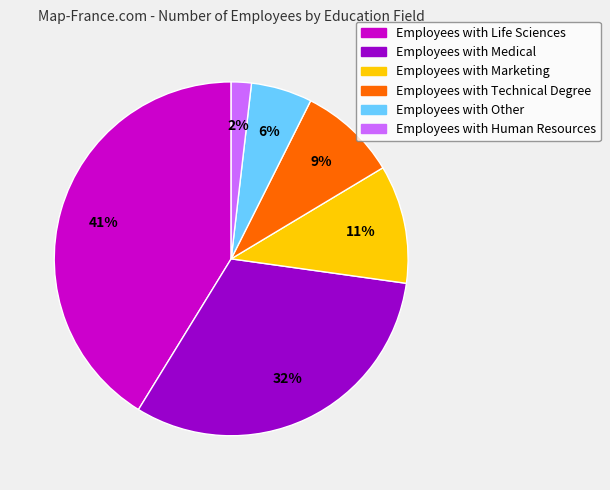

To the nearest percent, what is the average slice percentage?

17%